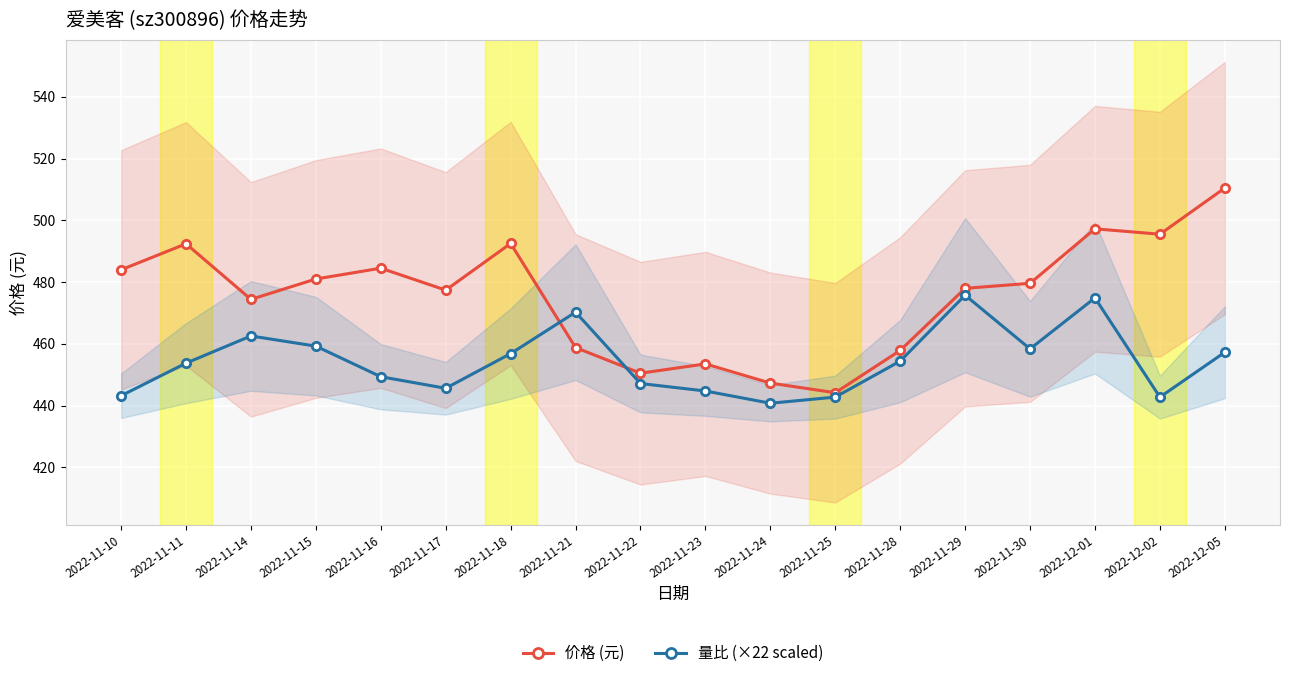

What position from the right is 2022-11-10?

18